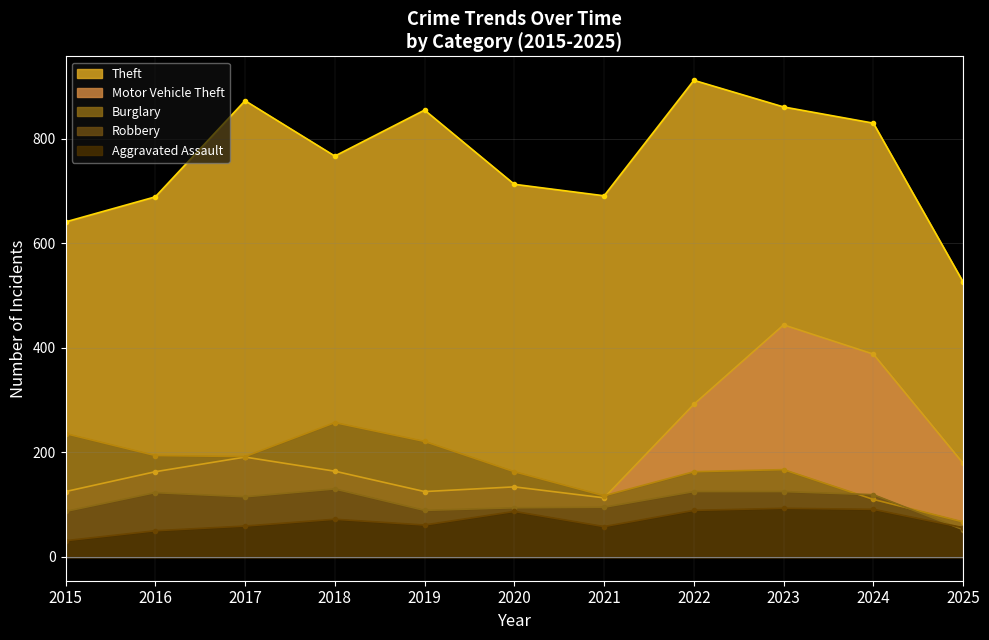

In Burglary, how many points are higher than both neighbors (excluding endpoints)?

2